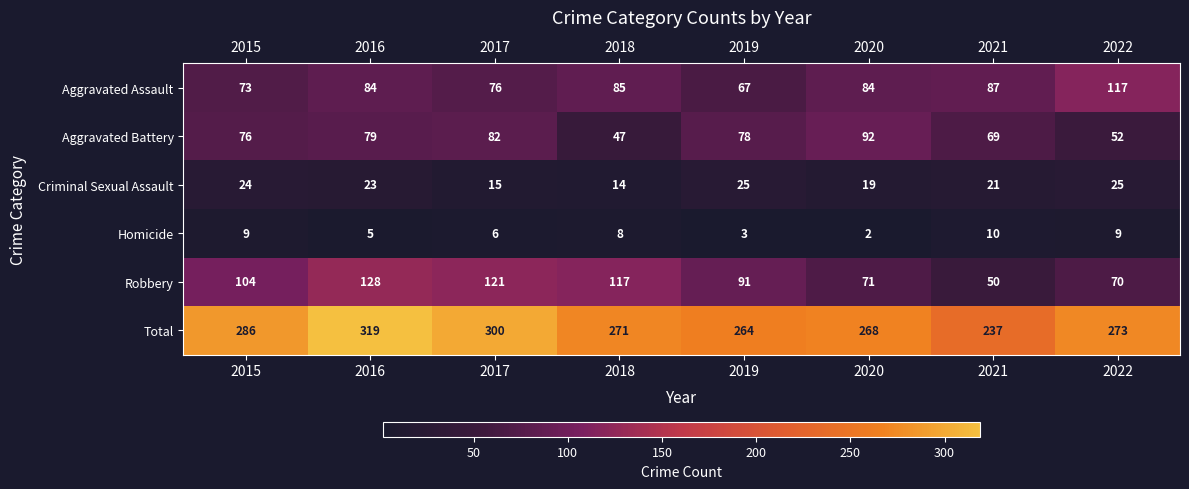

Where is Total nearest to the value 278?

2022